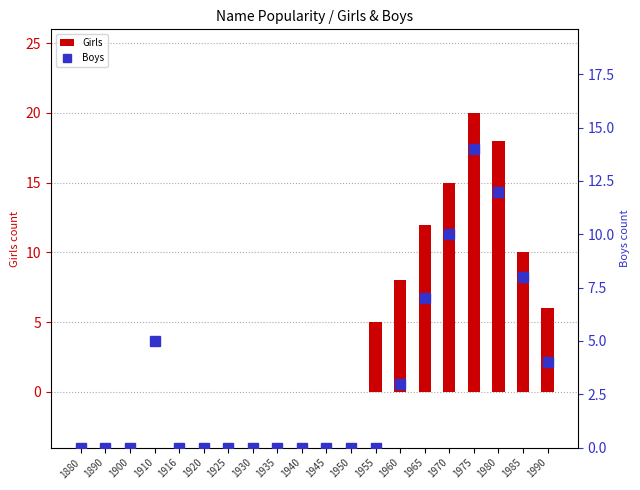

What are all the series names shown in the legend?

Girls, Boys